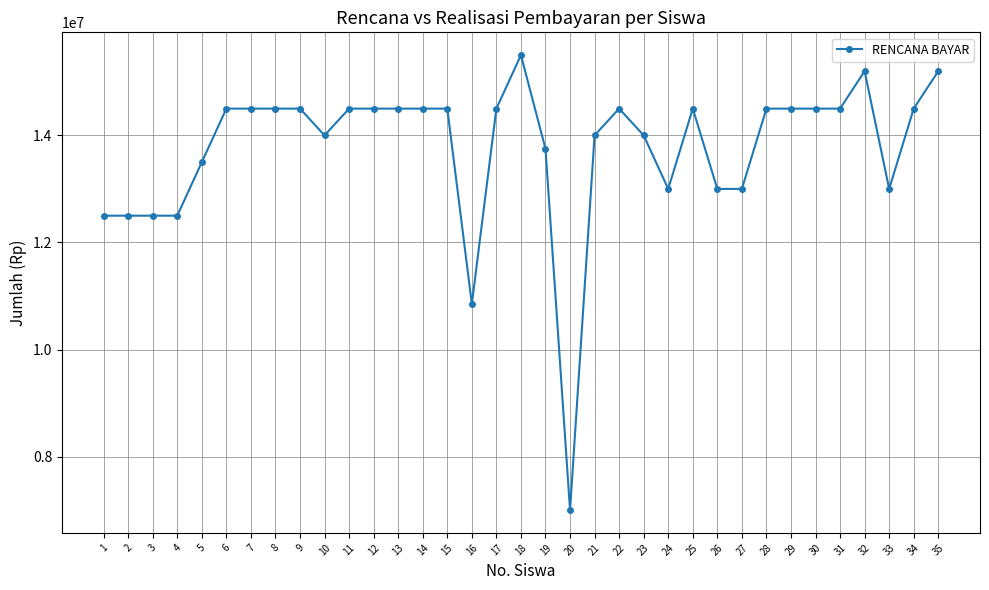

Approximately how many times larger is the value at 23 compared to 8?

1.0